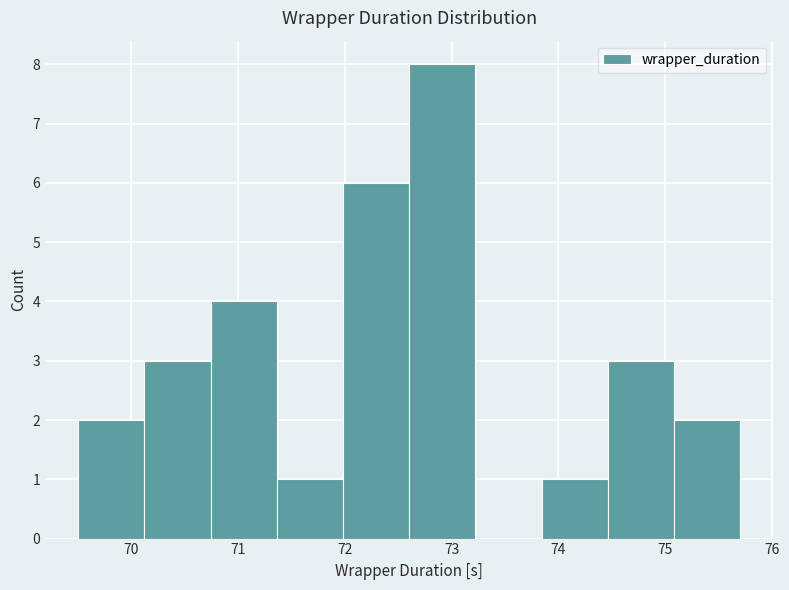

Reading left to right, transcribe this chart: for each bar, give the range it covers on the x-axis and its height. Neither the bar edges nor the heights are printed on the chart, so give them approximately, as read against the axes.

69.5 to 70.1: 2
70.1 to 70.7: 3
70.7 to 71.4: 4
71.4 to 72.0: 1
72.0 to 72.6: 6
72.6 to 73.2: 8
73.2 to 73.8: 0
73.8 to 74.5: 1
74.5 to 75.1: 3
75.1 to 75.7: 2